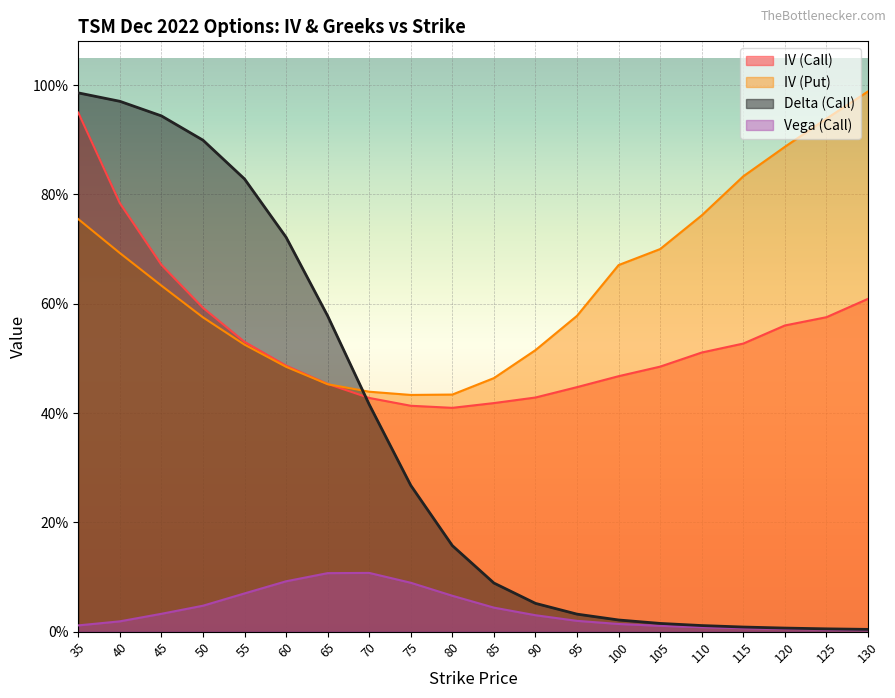

Reading right to left, list all the values displayed in this chart.

iv_call: 0.6	0.6	0.6	0.5	0.5	0.5	0.5	0.4	0.4	0.4	0.4	0.4	0.4	0.5	0.5	0.5	0.6	0.7	0.8	0.9
iv_put: 1.0	0.9	0.9	0.8	0.8	0.7	0.7	0.6	0.5	0.5	0.4	0.4	0.4	0.5	0.5	0.5	0.6	0.6	0.7	0.8
delta_call: 0.0	0.0	0.0	0.0	0.0	0.0	0.0	0.0	0.1	0.1	0.2	0.3	0.4	0.6	0.7	0.8	0.9	0.9	1.0	1.0
vega_call: 0.0	0.0	0.0	0.0	0.0	0.0	0.0	0.0	0.0	0.0	0.1	0.1	0.1	0.1	0.1	0.1	0.0	0.0	0.0	0.0